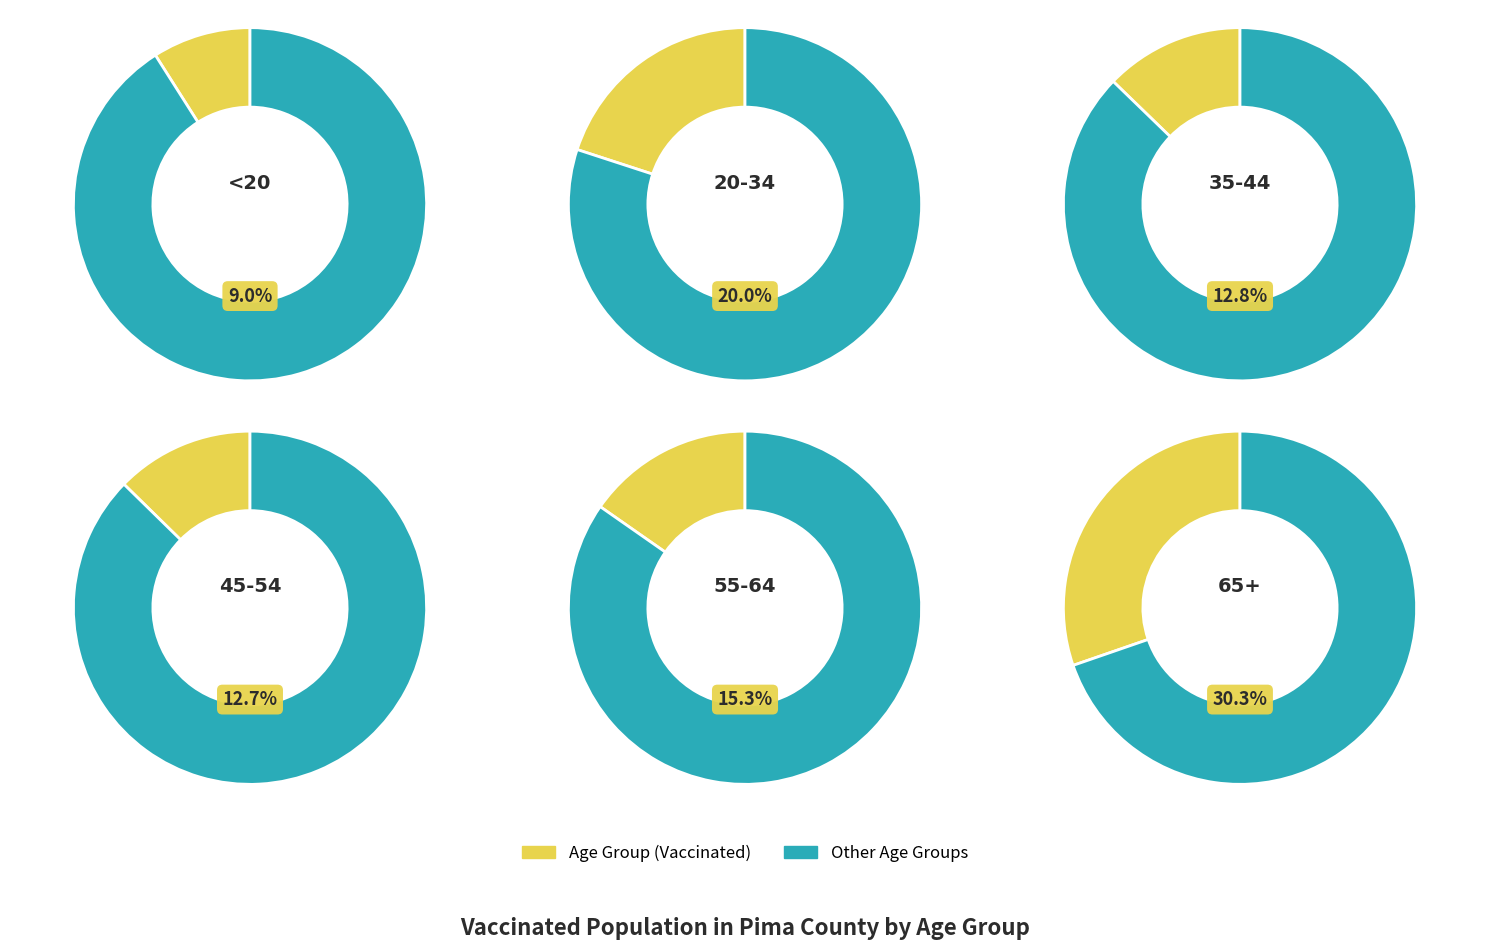

What percentage is the <20 slice, to the nearest percent?

9%